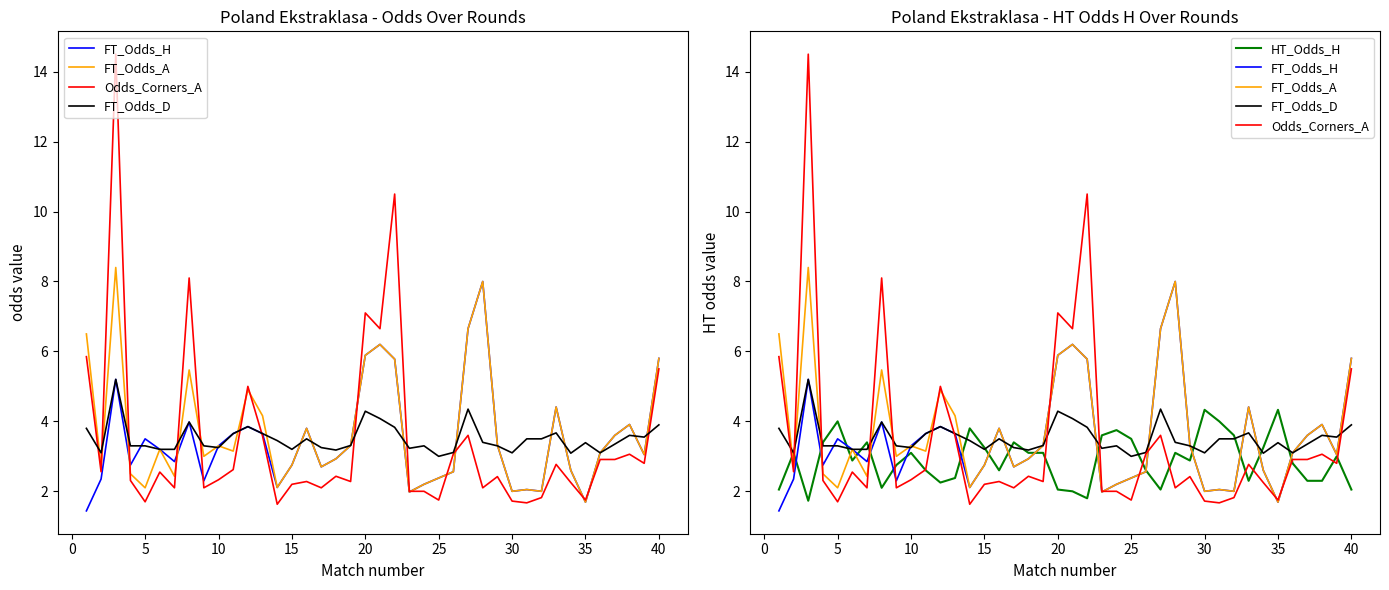

Which series has the largest range (max minus min)?

Odds_Corners_A